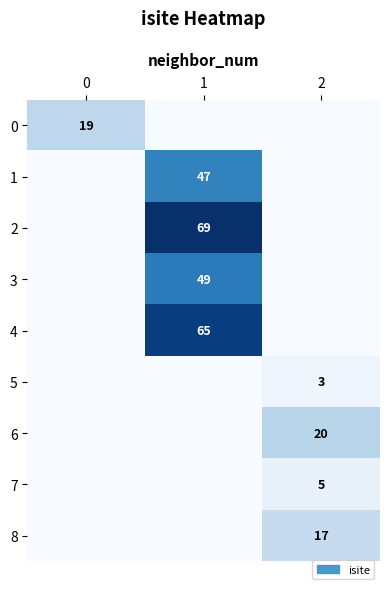

Count the number of categories in the chart.

3